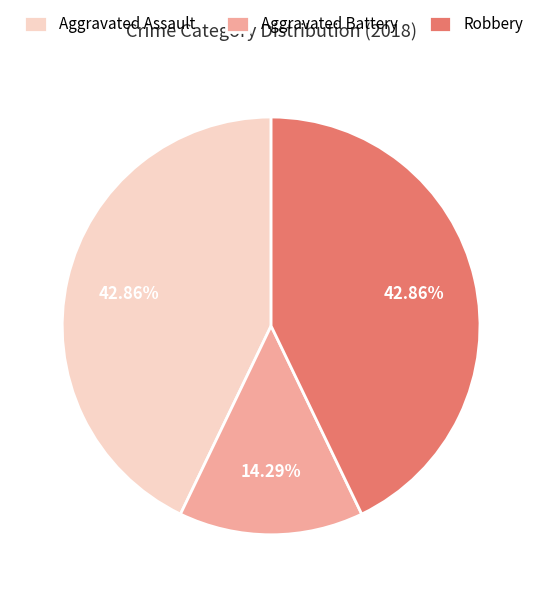

Does Robbery account for over 50% of the chart?

No